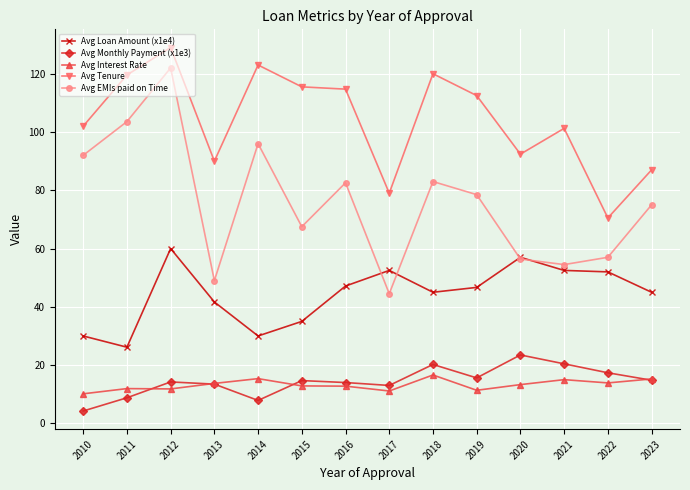

What are all the series names shown in the legend?

Avg Loan Amount (x1e4), Avg Monthly Payment (x1e3), Avg Interest Rate, Avg Tenure, Avg EMIs paid on Time